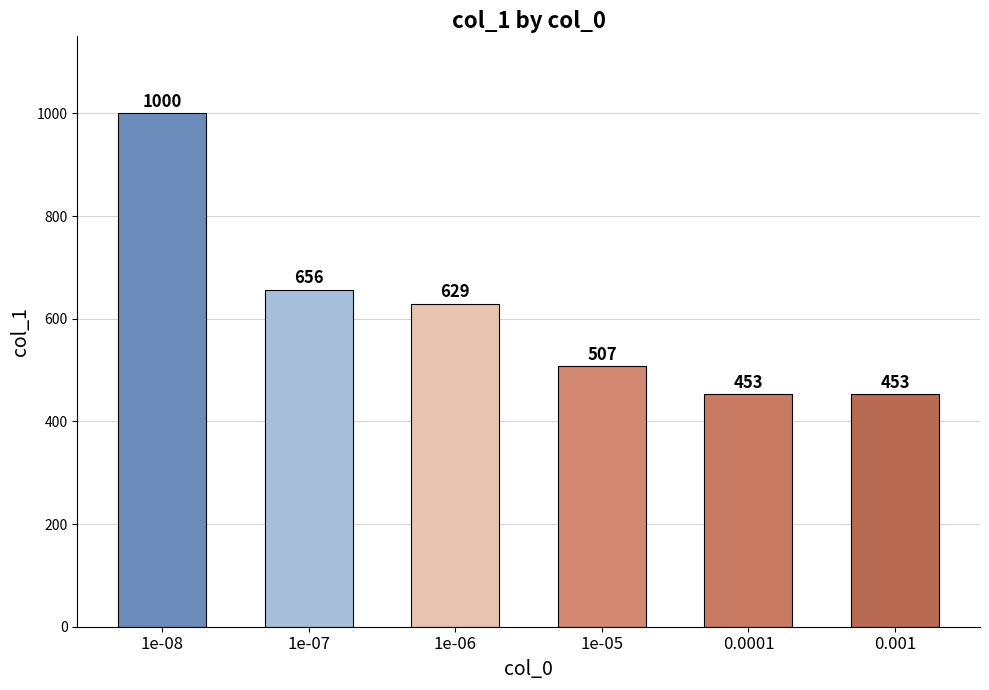

What is the smallest value displayed?

453